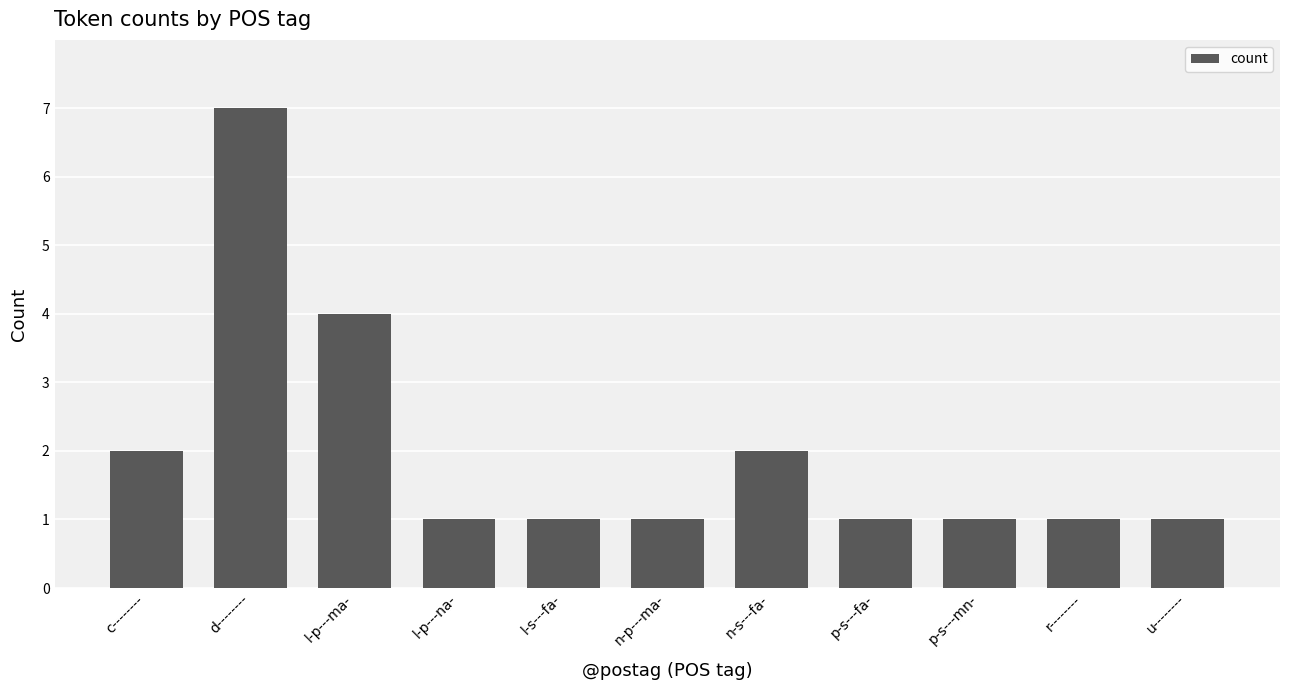

True or false: the data shows 0 at r--------.

False